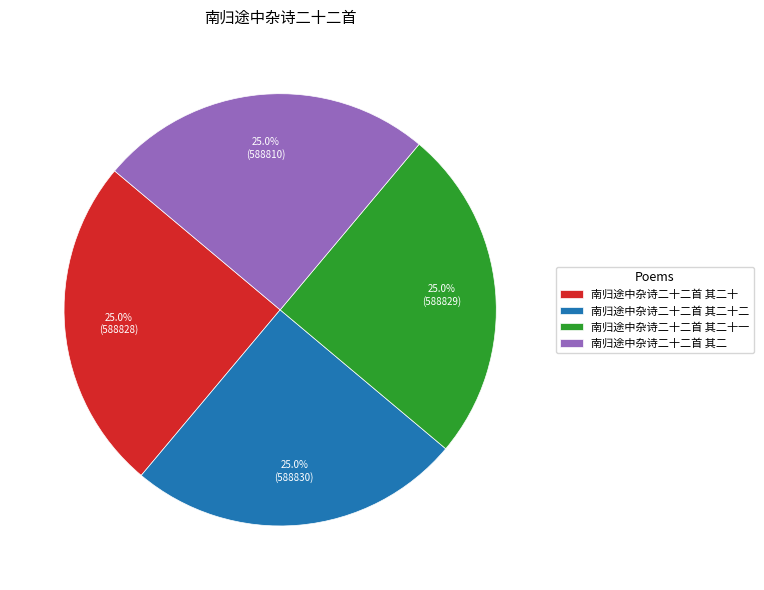

To the nearest percent, what portion does 南归途中杂诗二十二首 其二十 represent?

25%